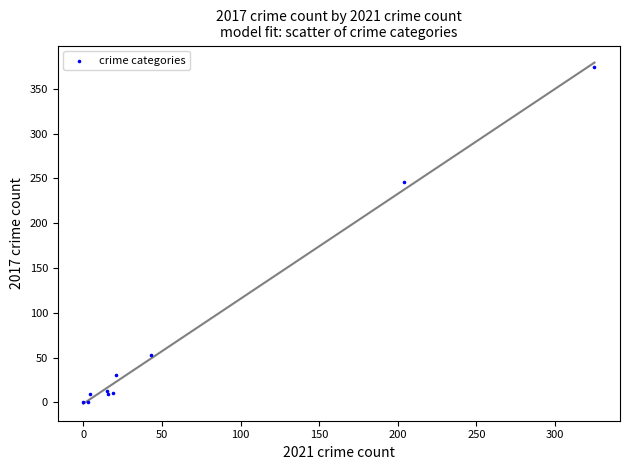

What Y value in the scatter plot is closest to 187?

246